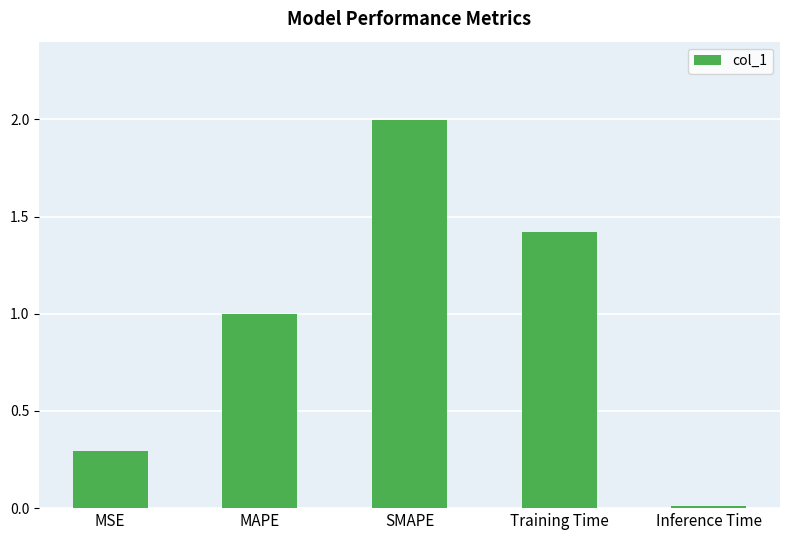

List the labels in order of value, largest first.

SMAPE, Training Time, MAPE, MSE, Inference Time